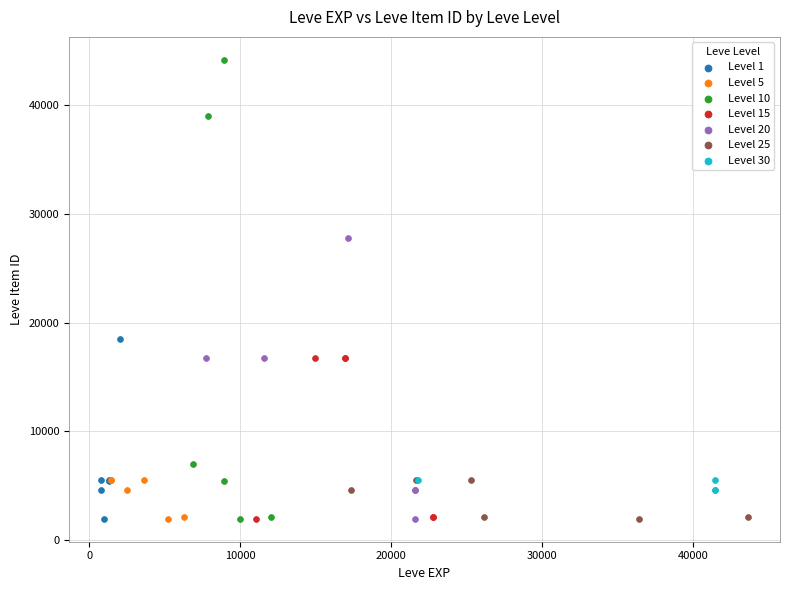

Which series contains the highest Y value?

Level 10